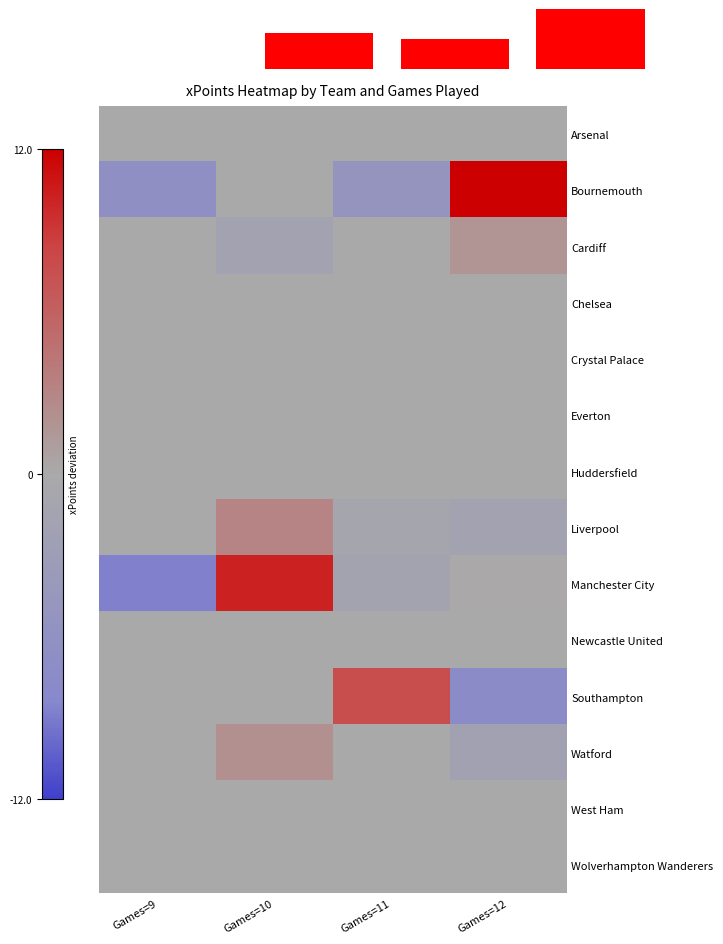

Rank the series at Games=9 from lowest to highest value.

Manchester City, Bournemouth, Arsenal, Cardiff, Chelsea, Crystal Palace, Everton, Huddersfield, Liverpool, Newcastle United, Southampton, Watford, West Ham, Wolverhampton Wanderers